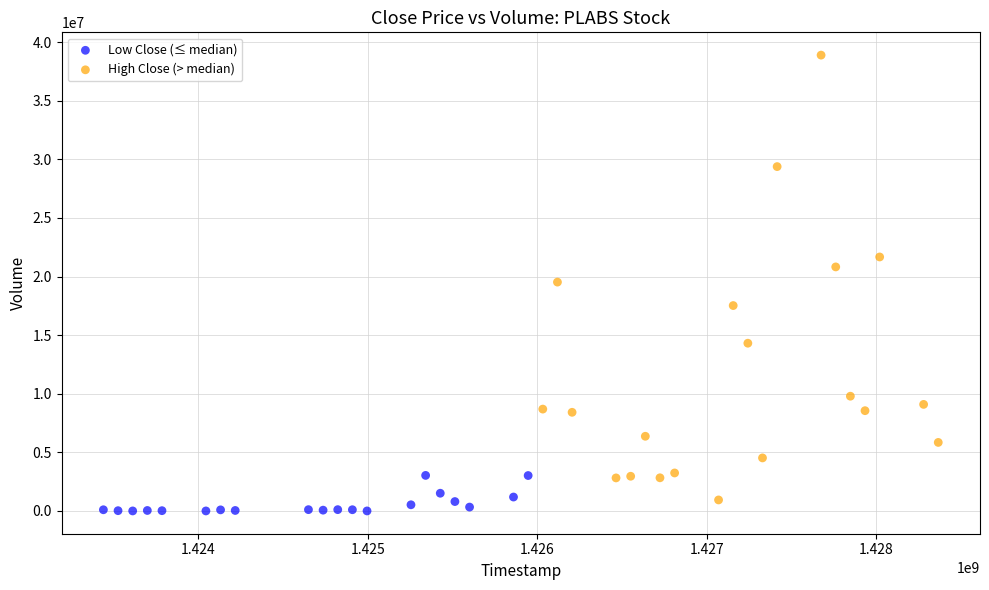

Which series contains the highest Y value?

High Close (> median)